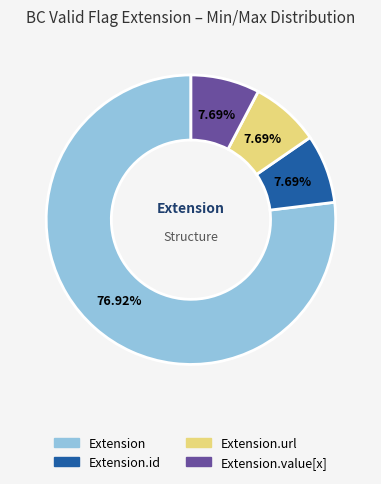

To the nearest percent, what portion does Extension.value[x] represent?

8%